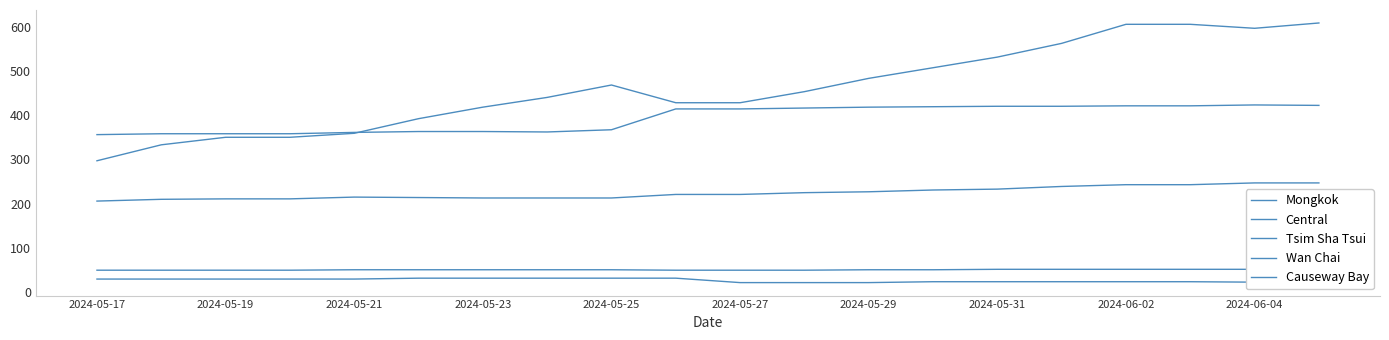

At 2024-05-25, list the series in order from smallest to largest.

Mongkok, Wan Chai, Causeway Bay, Tsim Sha Tsui, Central